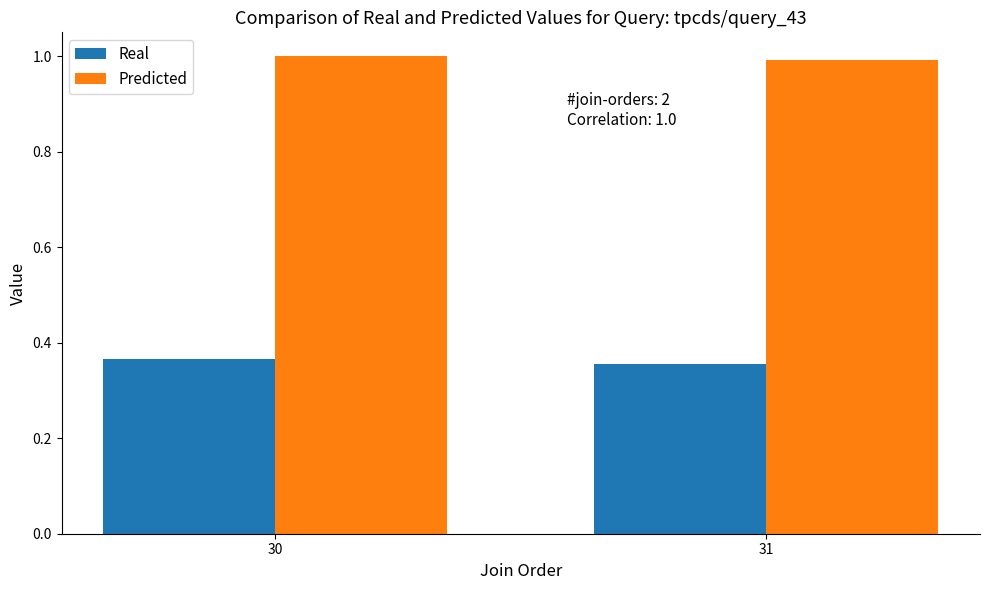

What is the minimum value for Predicted?

1.0